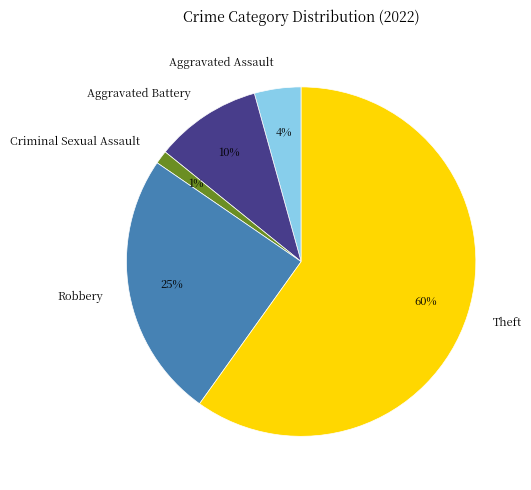

Is the sum of Criminal Sexual Assault and Robbery greater than half?

No